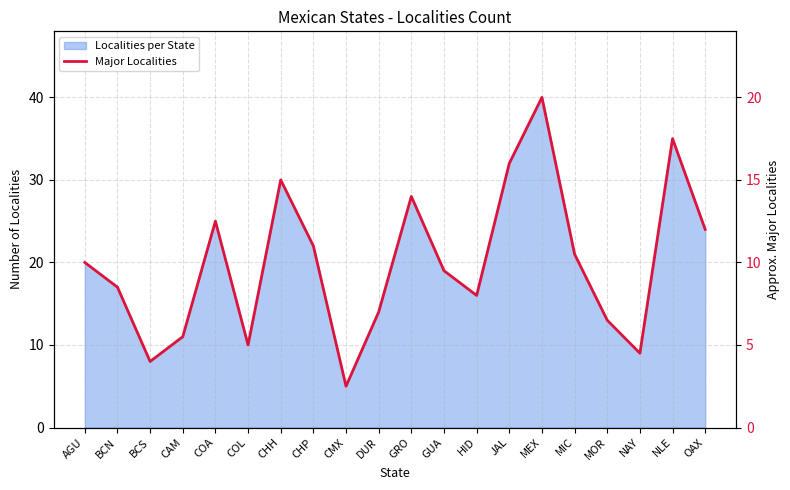

How many interior local valleys (lower than both neighbors) does the data have?

5